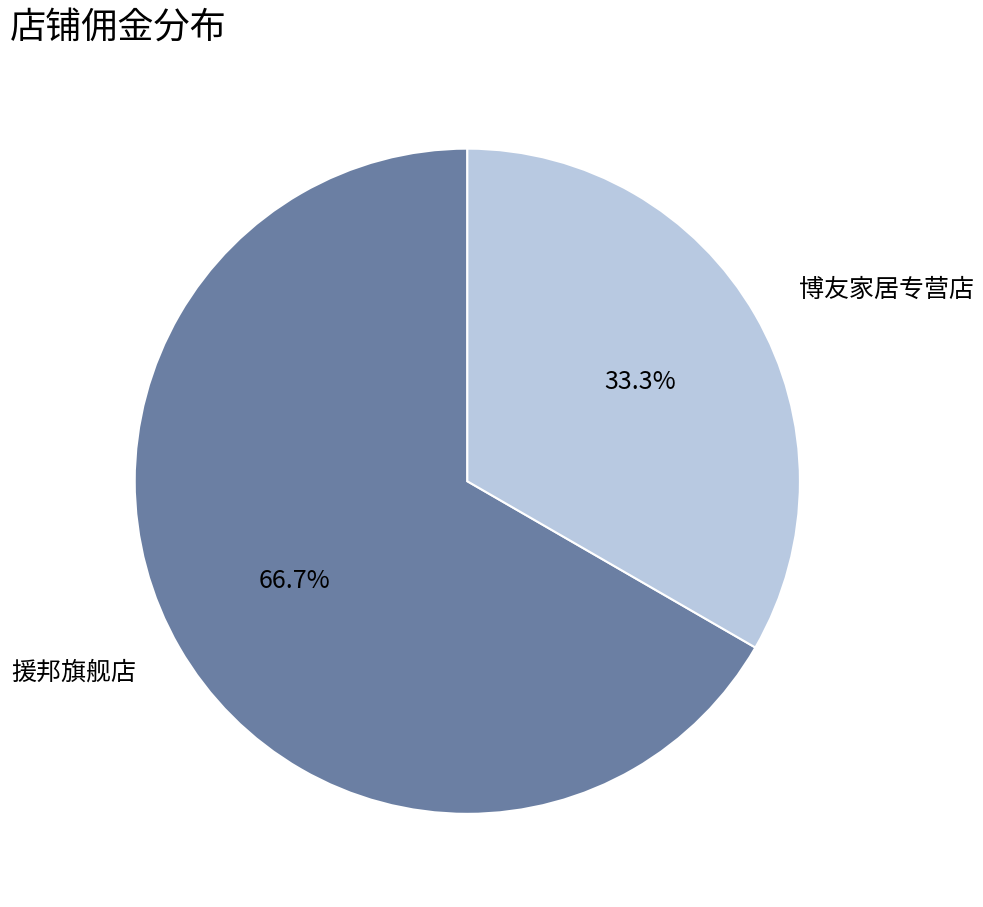

Count the number of slices in the pie.

2